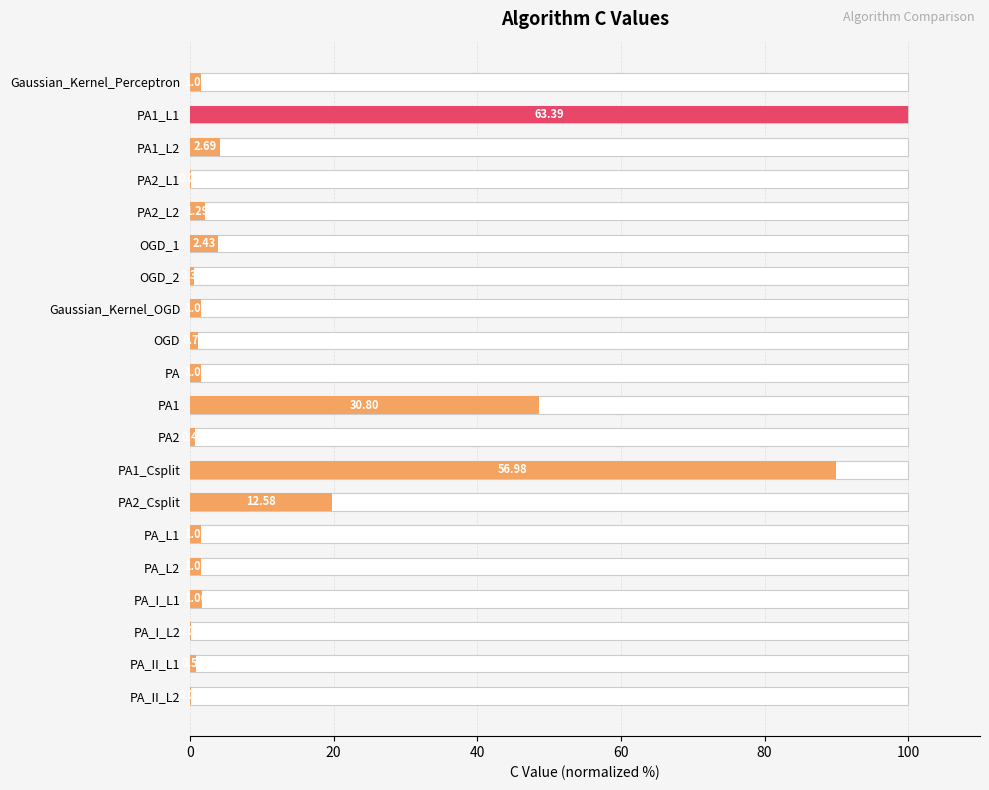

What is the greatest value displayed?

100.0